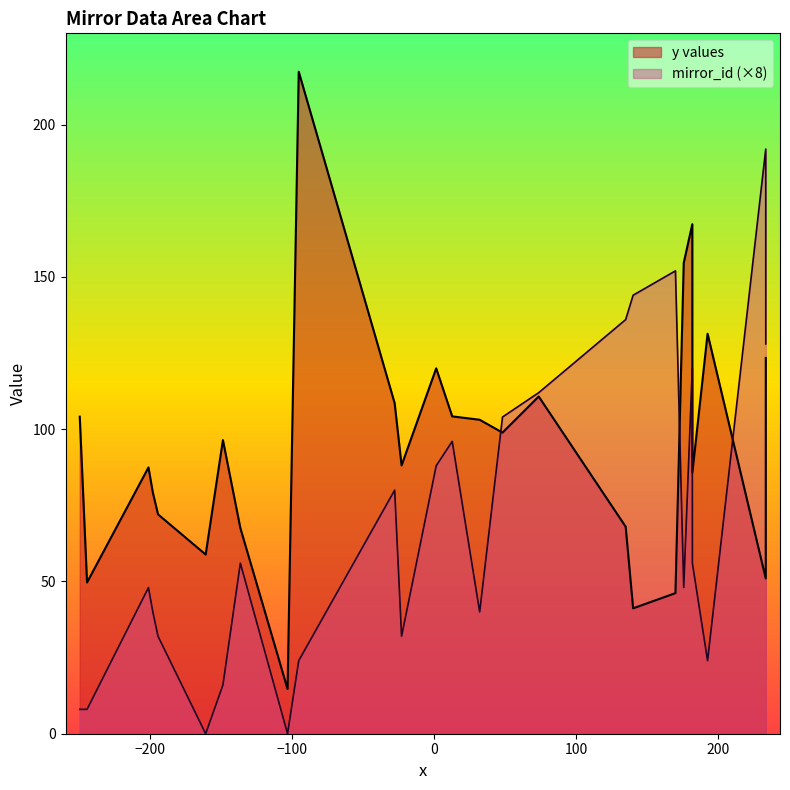

What is the greatest value displayed?

217.4